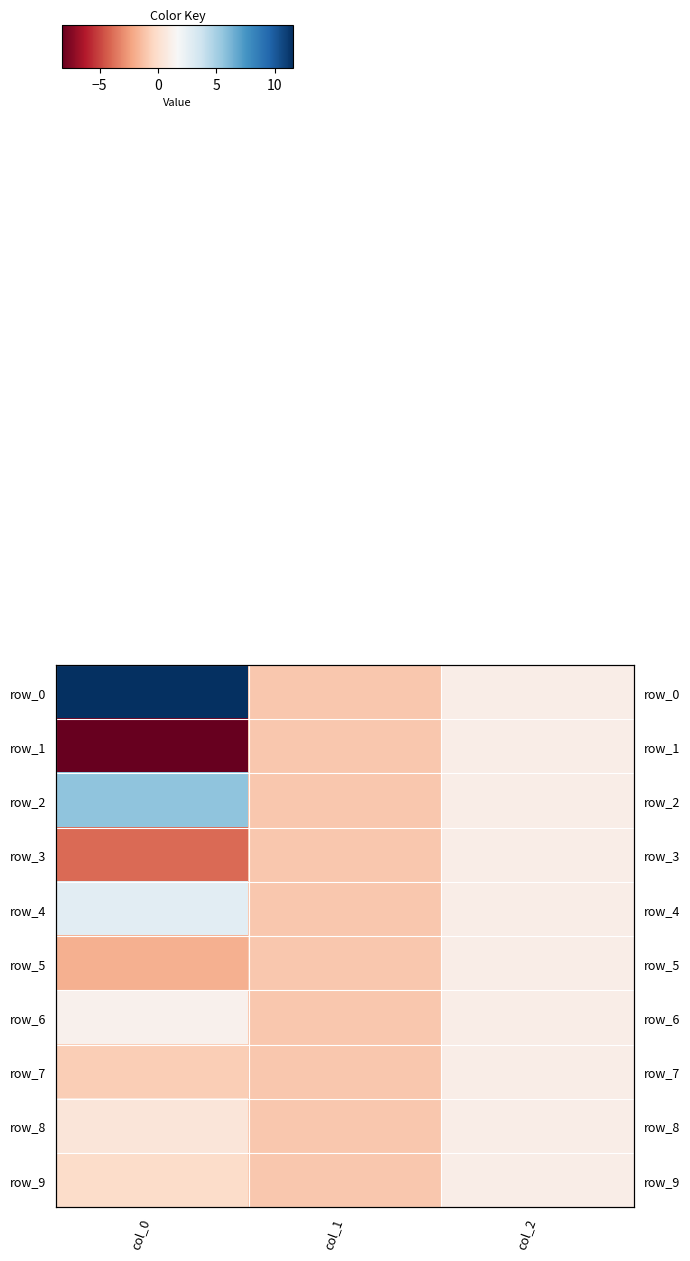

Which series changed the most between col_0 and col_1?

row_0